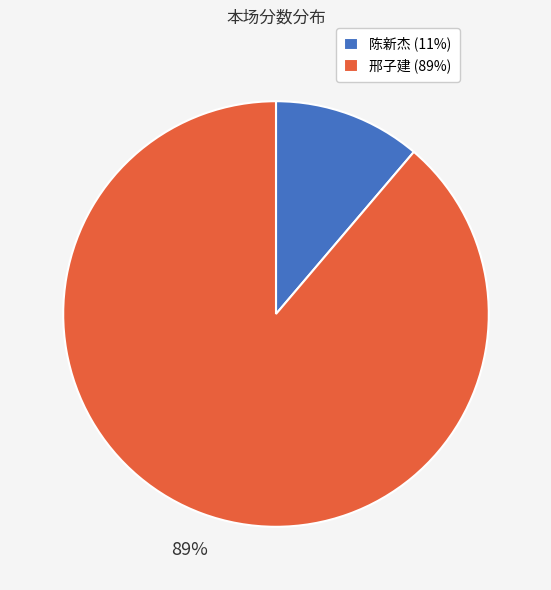

Rank the categories by value from lowest to highest.

陈新杰, 邢子建